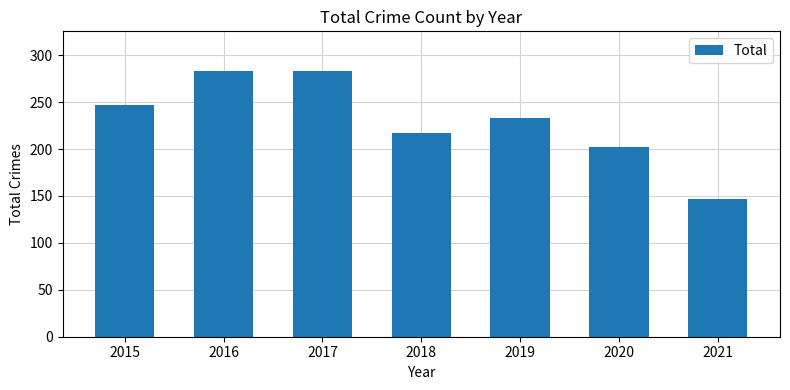

Which has a higher value, 2015 or 2019?

2015